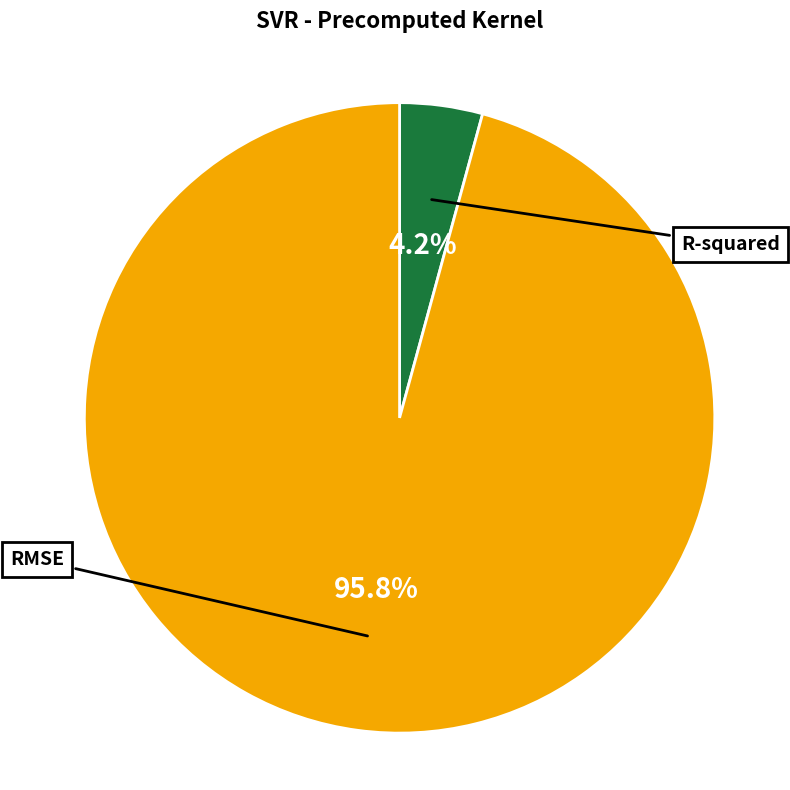

Rank the categories by value from highest to lowest.

RMSE, R-squared